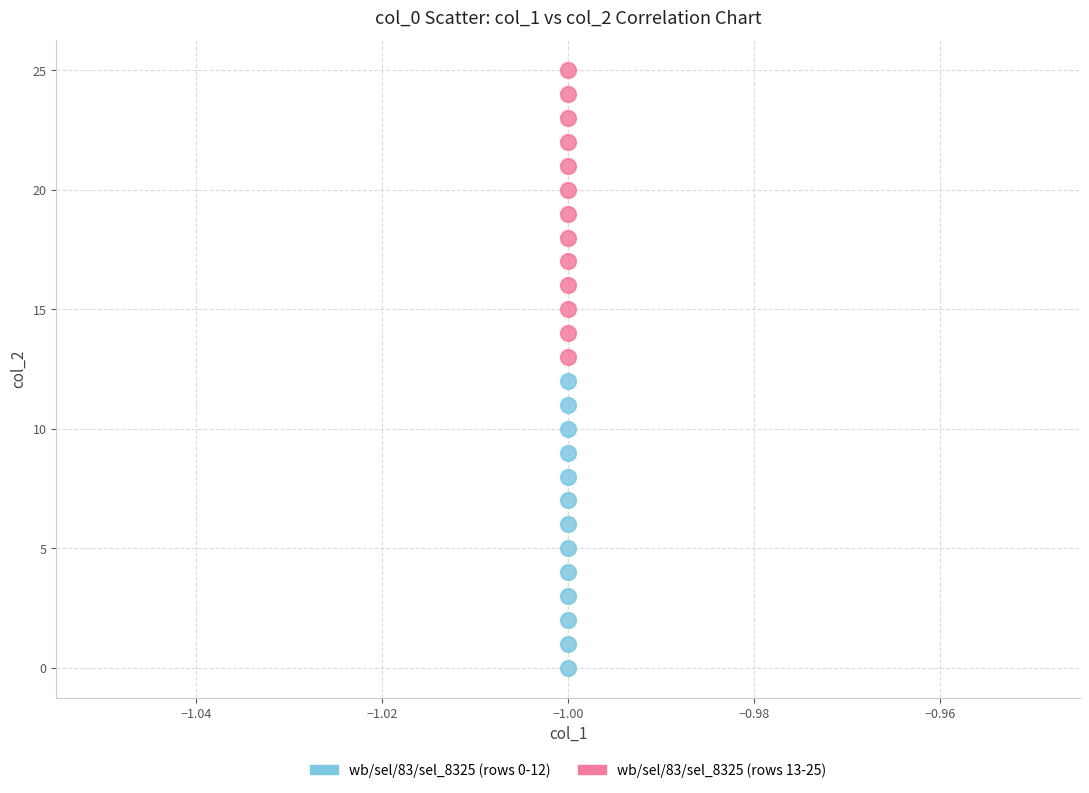

Count the number of points in this scatter plot.

26